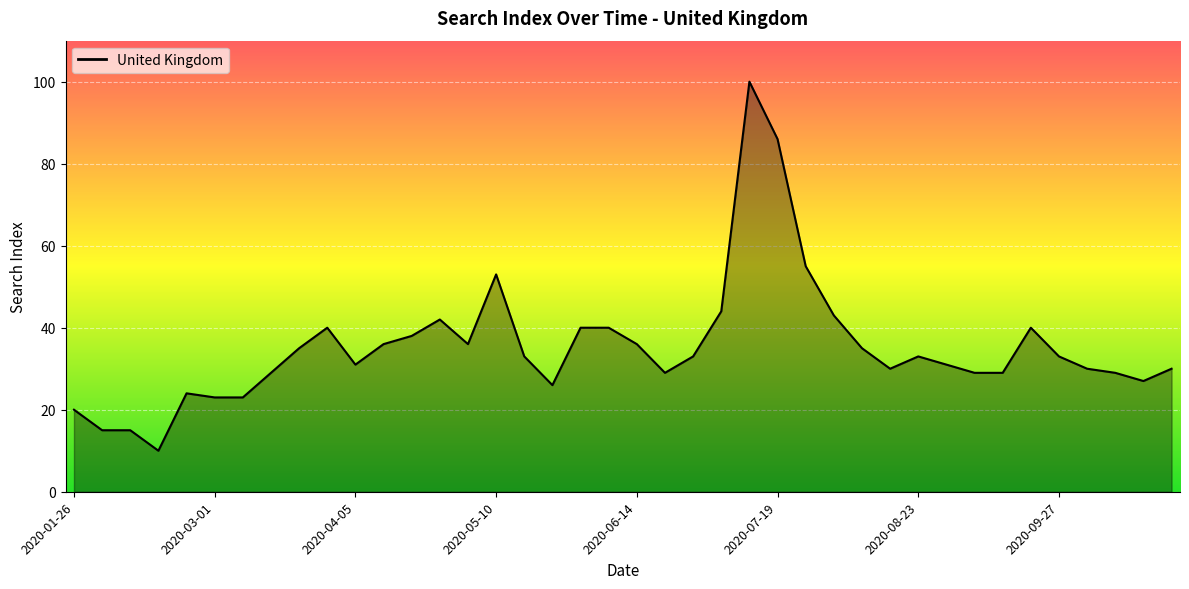

How many lines are shown in the chart?

1